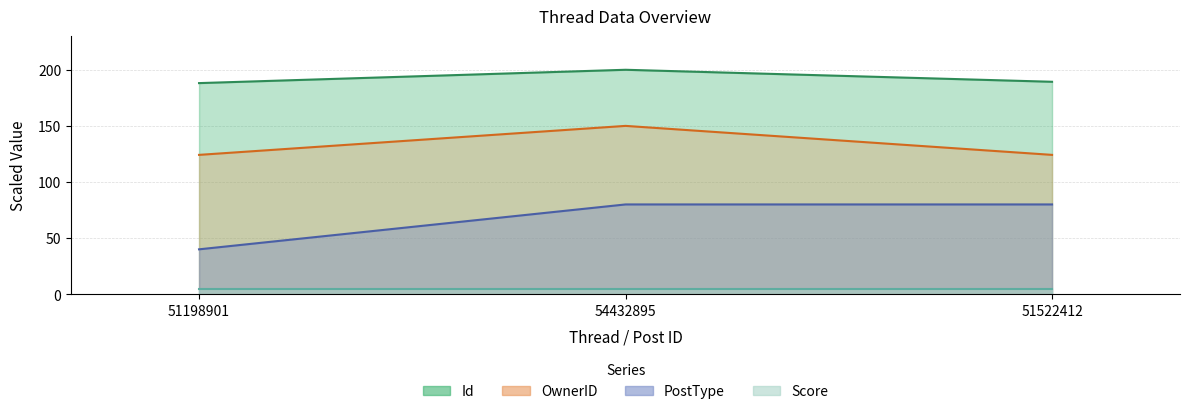

Which series has the widest spread of values?

PostType